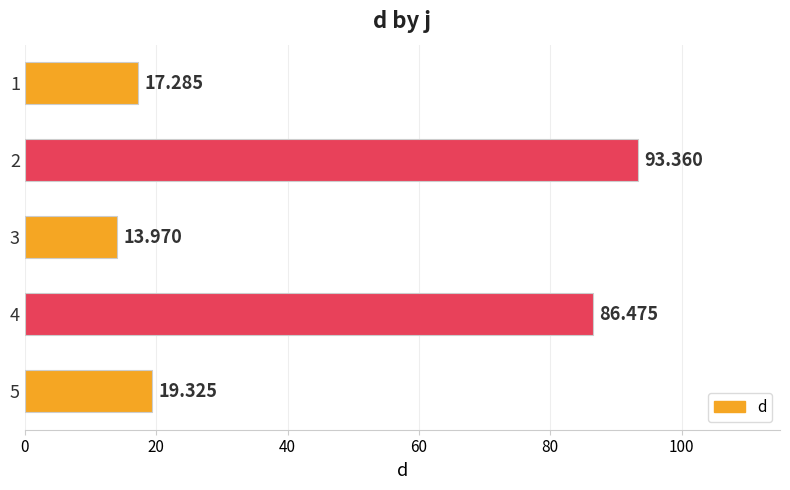

Are the bars horizontal?

Yes